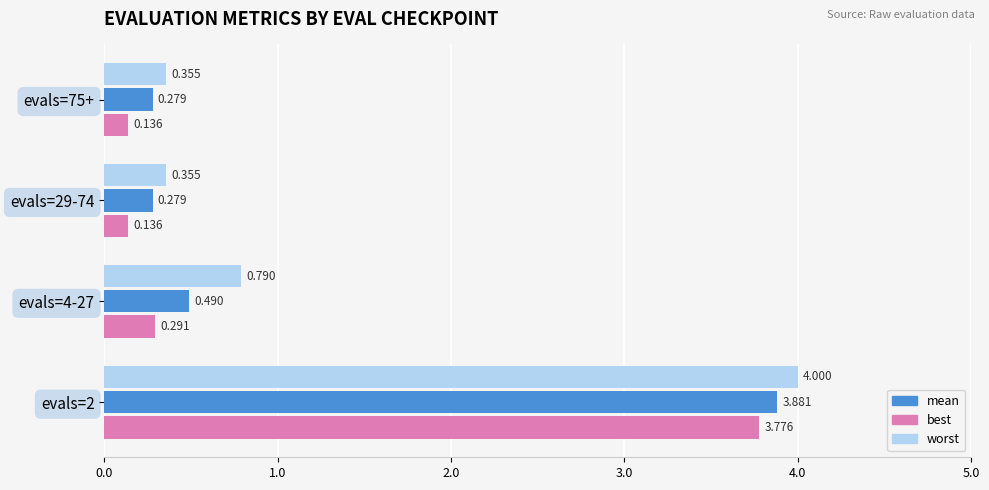

What are all the series names shown in the legend?

mean, best, worst